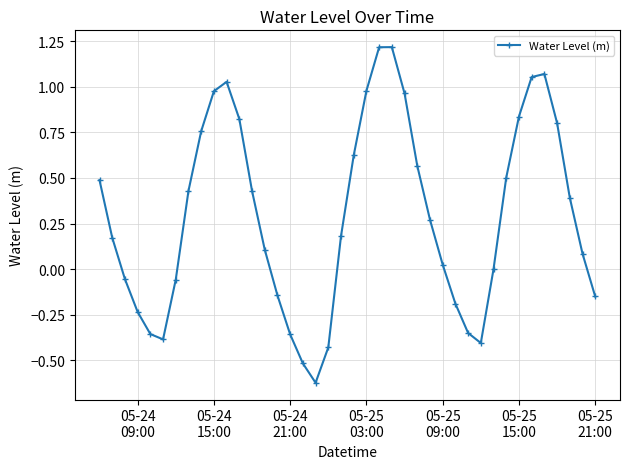

What is the maximum value shown in the chart?

1.2